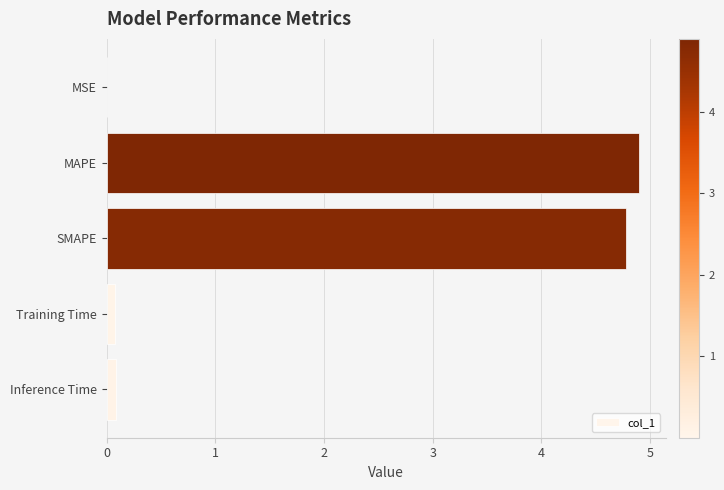

True or false: the data shows 2.3 at SMAPE.

False